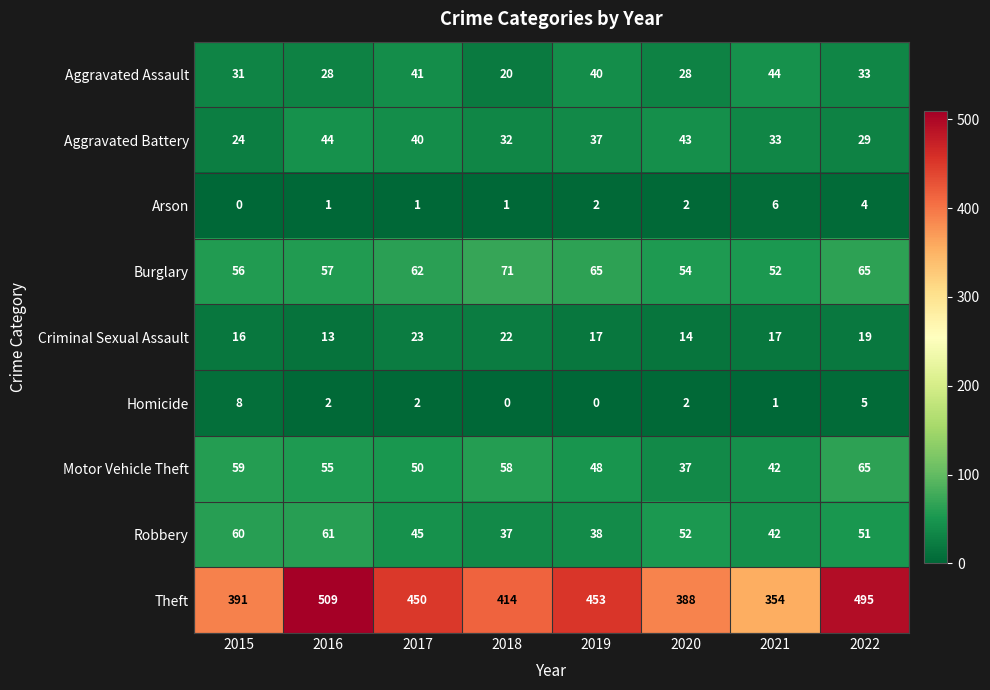

What value does the Theft series have at 2015?

391